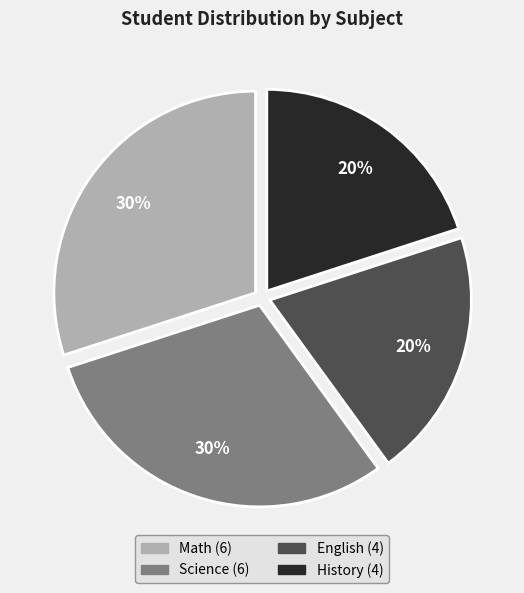

Combined, do English and History account for over 50%?

No